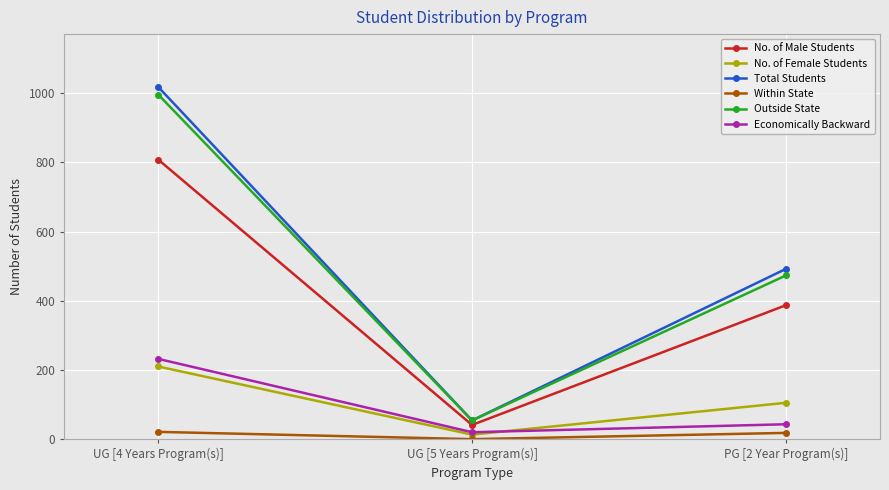

List the labels in order of Outside State value, smallest first.

UG [5 Years Program(s)], PG [2 Year Program(s)], UG [4 Years Program(s)]